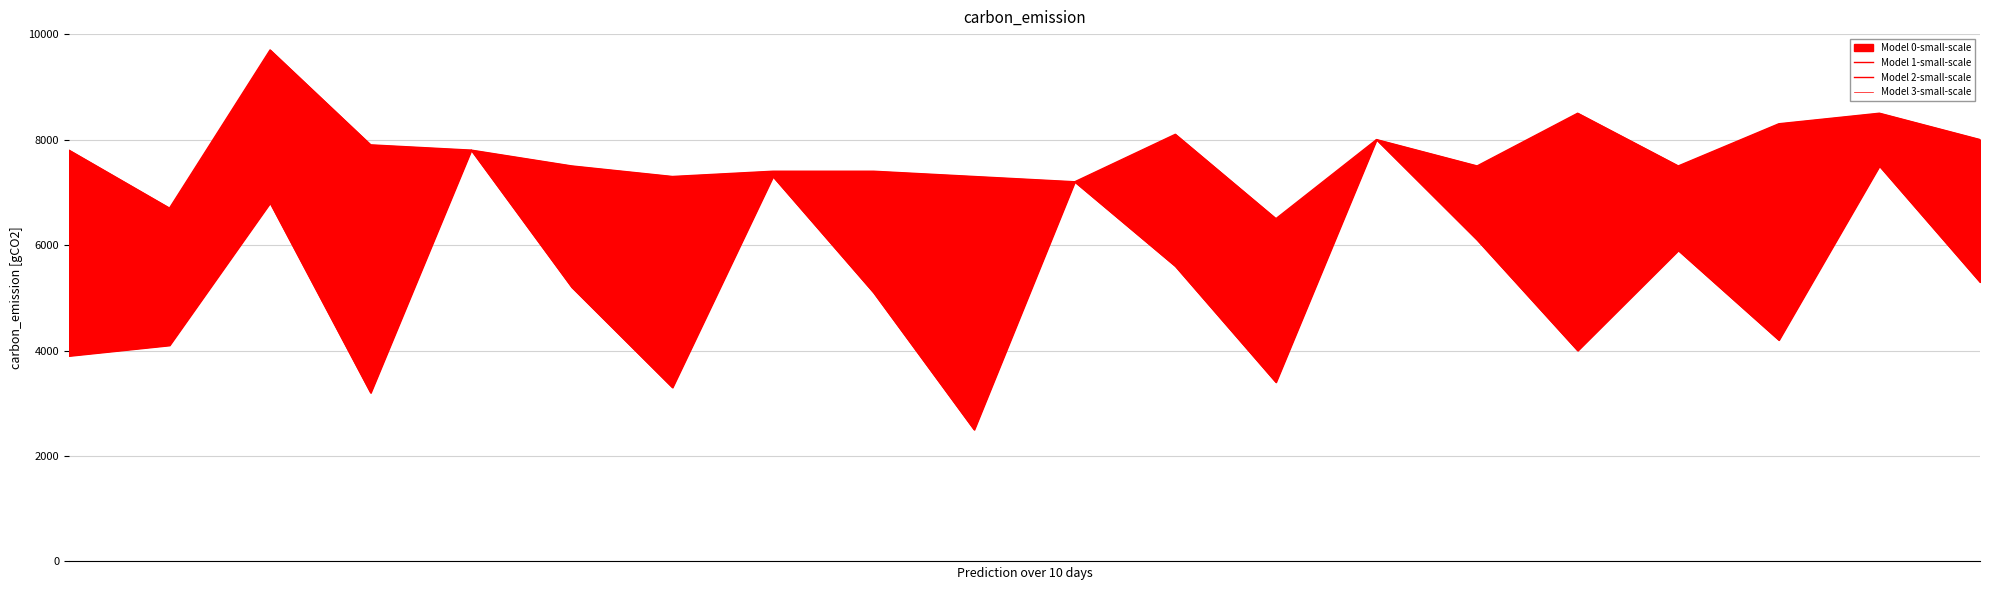

Count the number of categories in the chart.

20